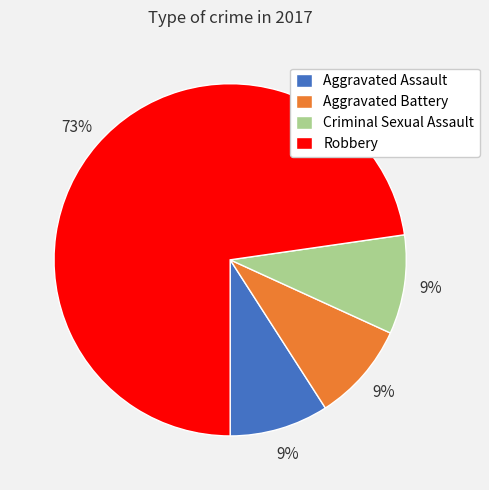

Which category accounts for the majority?

Robbery